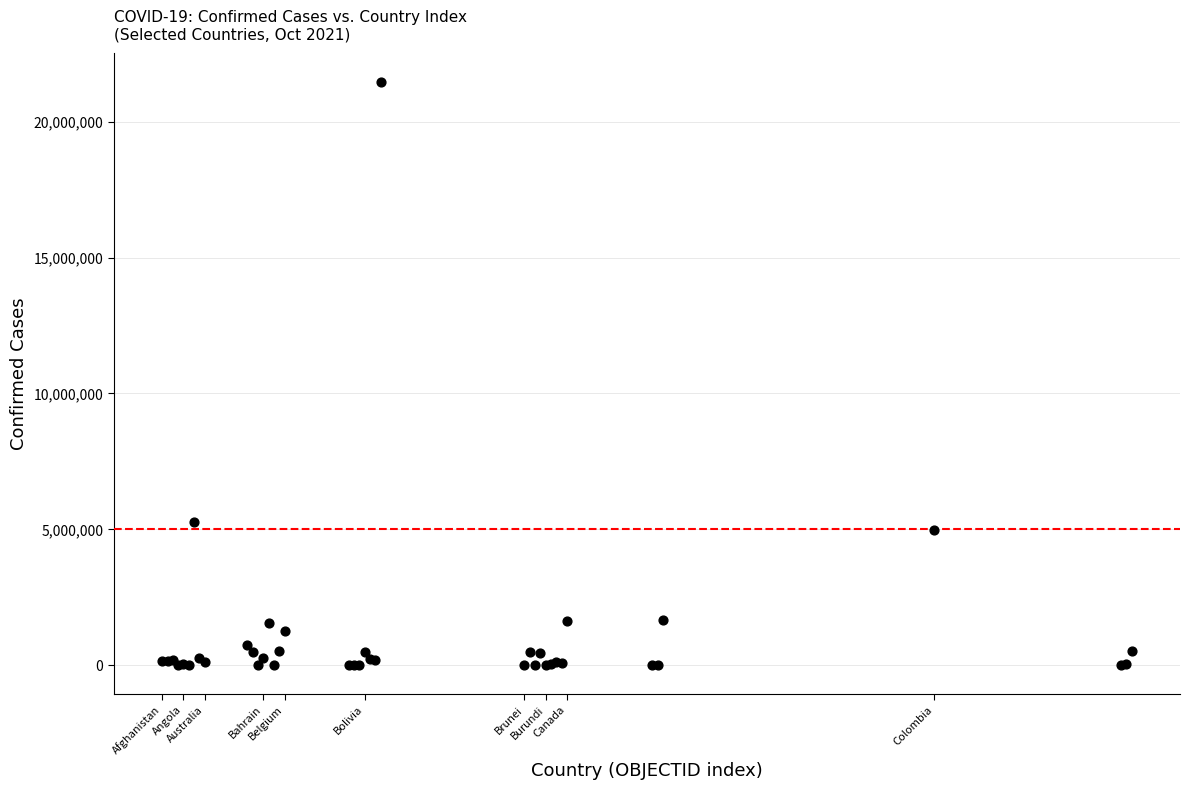

What Y value in the scatter plot is closest to 10724126?

5258466